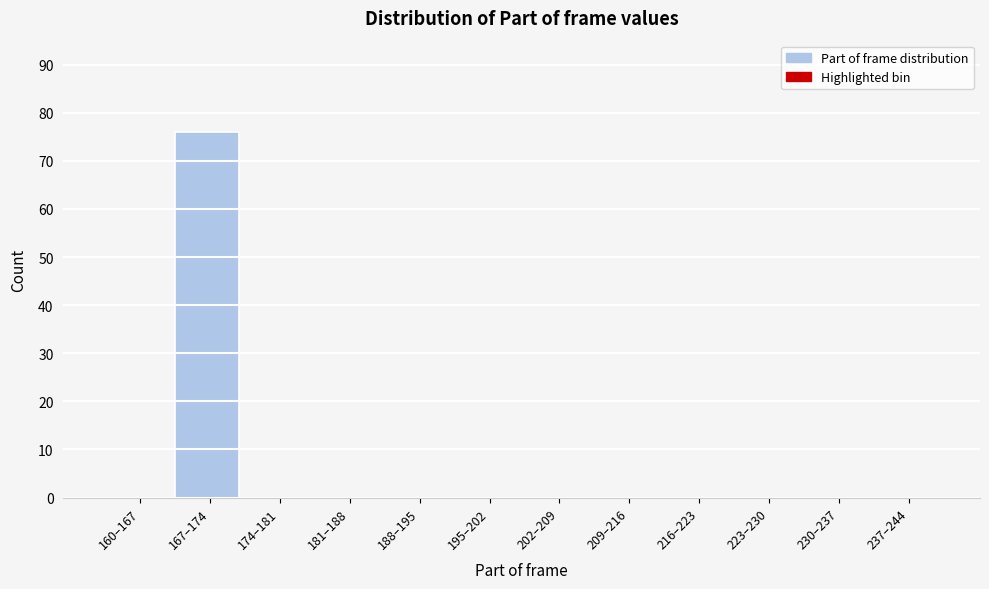

Reading left to right, what are all the values shown in this chart?

160–167=0	167–174=76	174–181=0	181–188=0	188–195=0	195–202=0	202–209=0	209–216=0	216–223=0	223–230=0	230–237=0	237–244=0